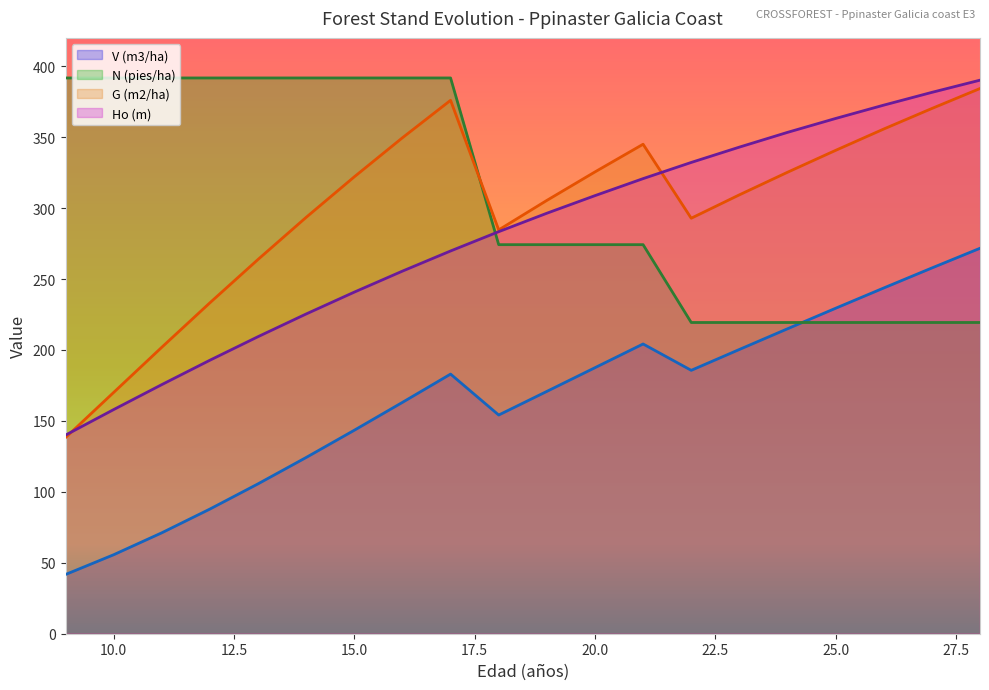

What is the value of the Ho (m) point at the 20th from the left?

390.2